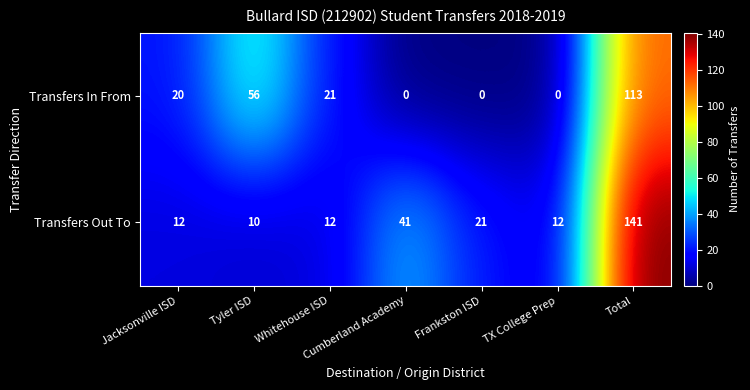

Is it true that Transfers In From equals 148 at Total?

False